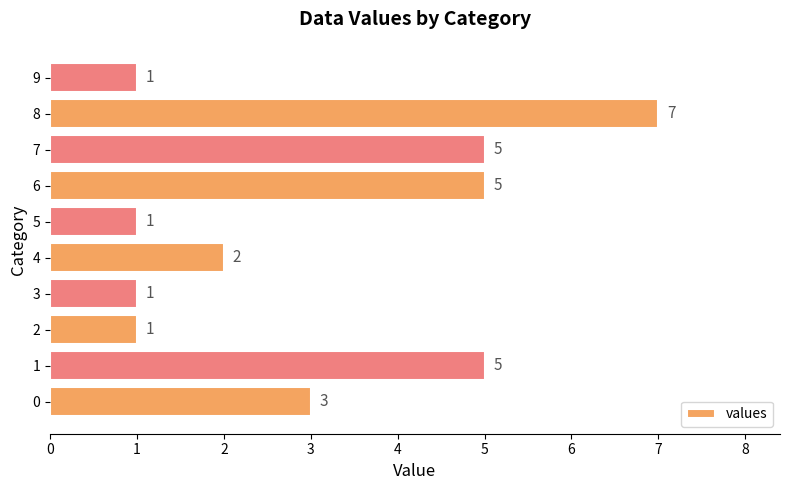

Between 3 and 1, which is larger?

1